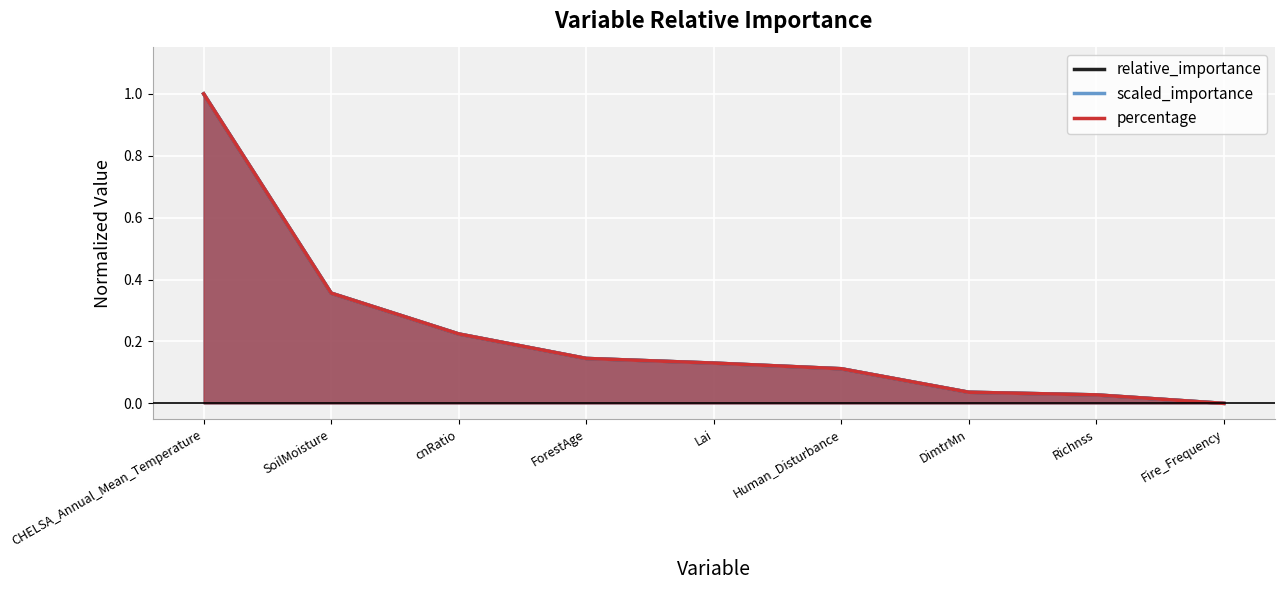

What is the maximum value shown in the chart?

1.0